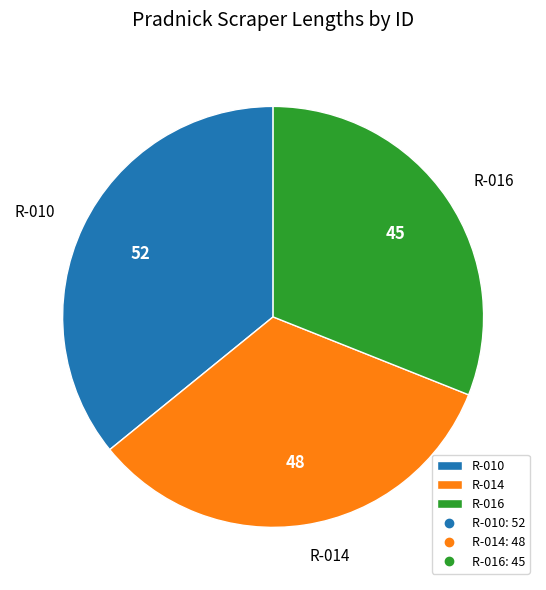

The R-010 slice represents 36% of the pie. True or false?

True